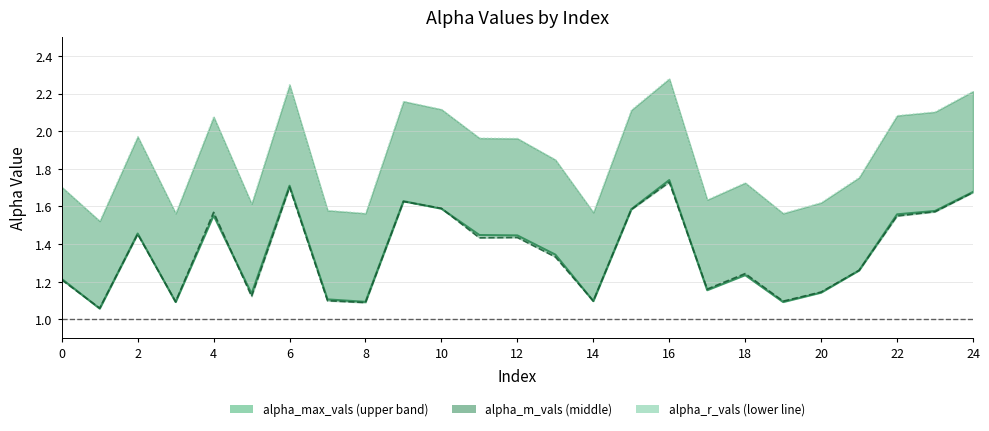

Reading left to right, what are all the values shown in this chart?

1.2	1.1	1.5	1.1	1.6	1.1	1.7	1.1	1.1	1.6	1.6	1.4	1.4	1.3	1.1	1.6	1.7	1.2	1.2	1.1	1.1	1.3	1.6	1.6	1.7